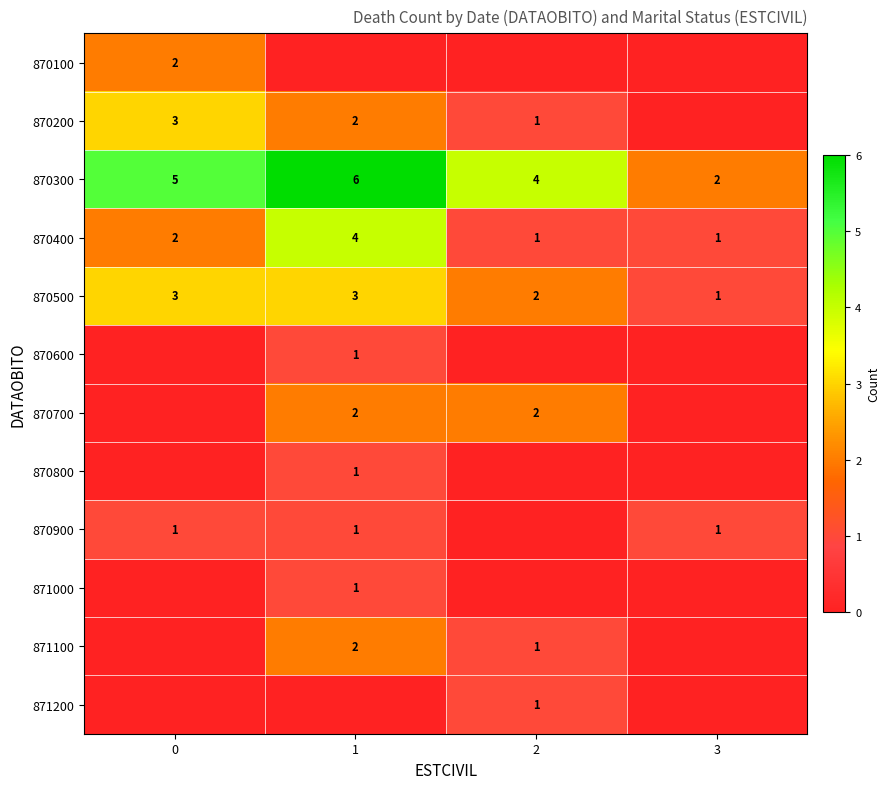

What is the difference between the maximum and minimum values in the 870400 series?

3